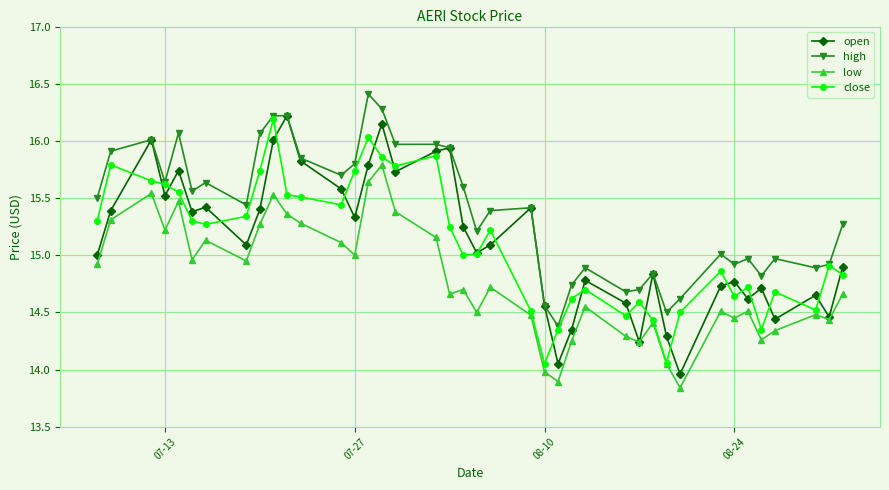

True or false: open and close cross at least once.

True